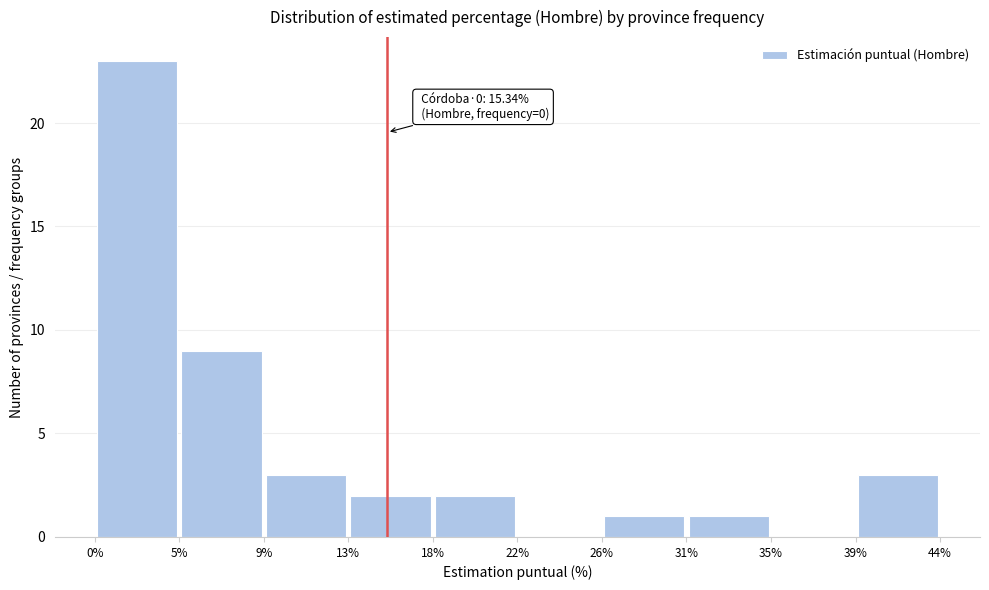

Over which range of the x-axis is the bar tallest?

0% to 5%